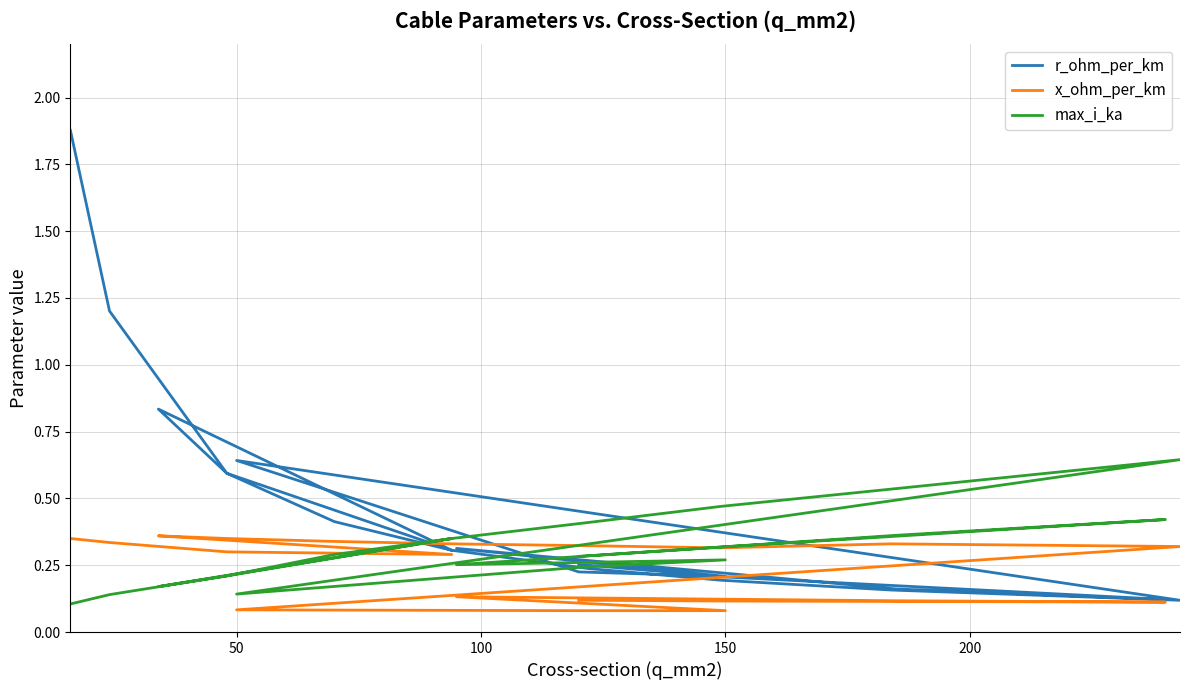

Count the number of categories in the chart.

20